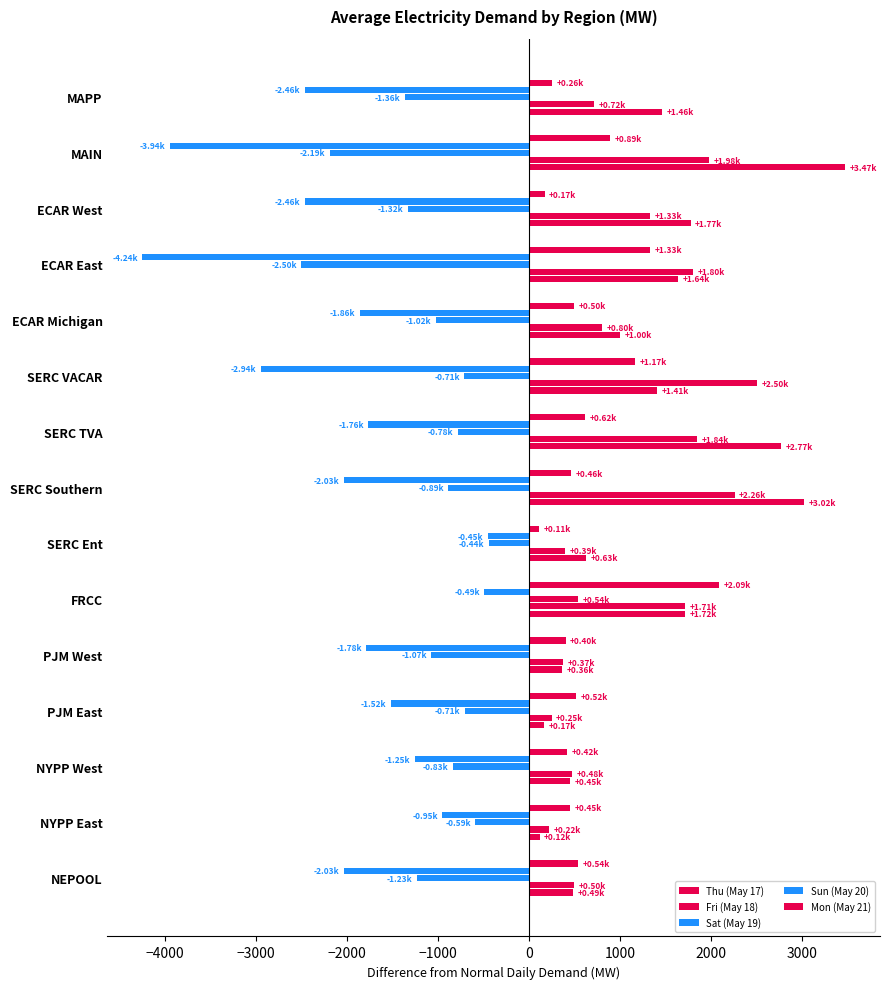

How many data points in Sun (May 20) are less than -1857?

8